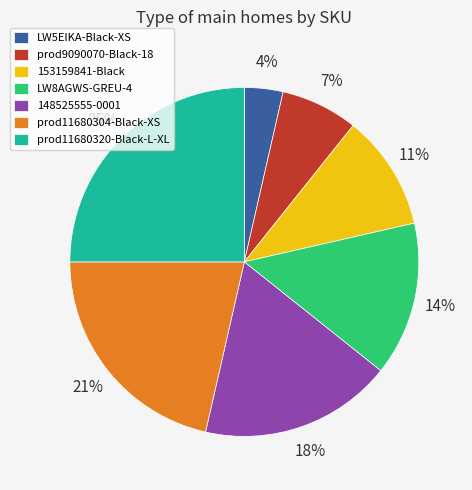

Combined, do 153159841-Black and prod11680304-Black-XS account for over 50%?

No